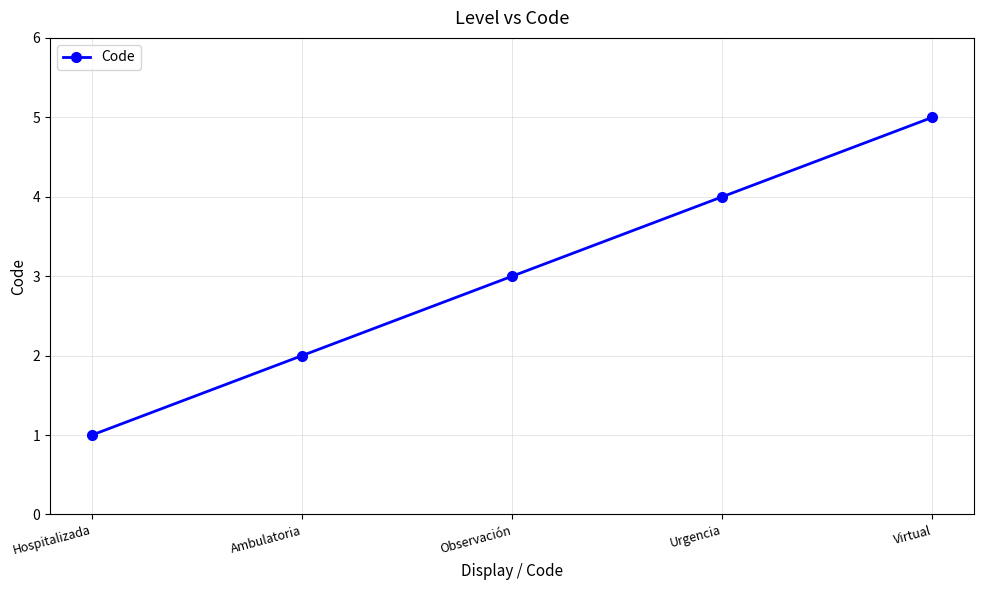

What is the approximate value at Urgencia?

4